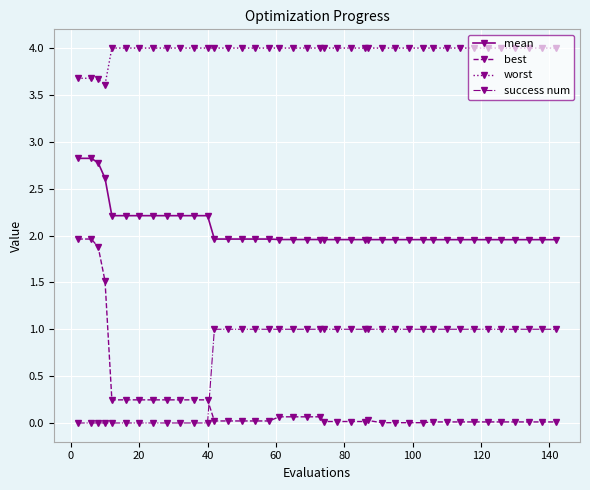

True or false: best and mean intersect in this chart.

False